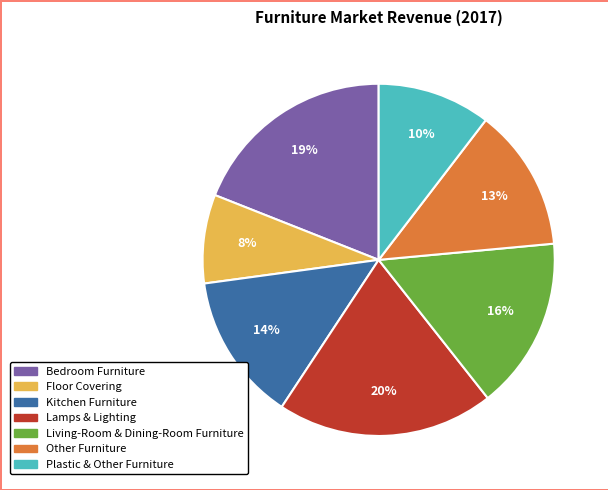

To the nearest percent, what is the average slice percentage?

14%